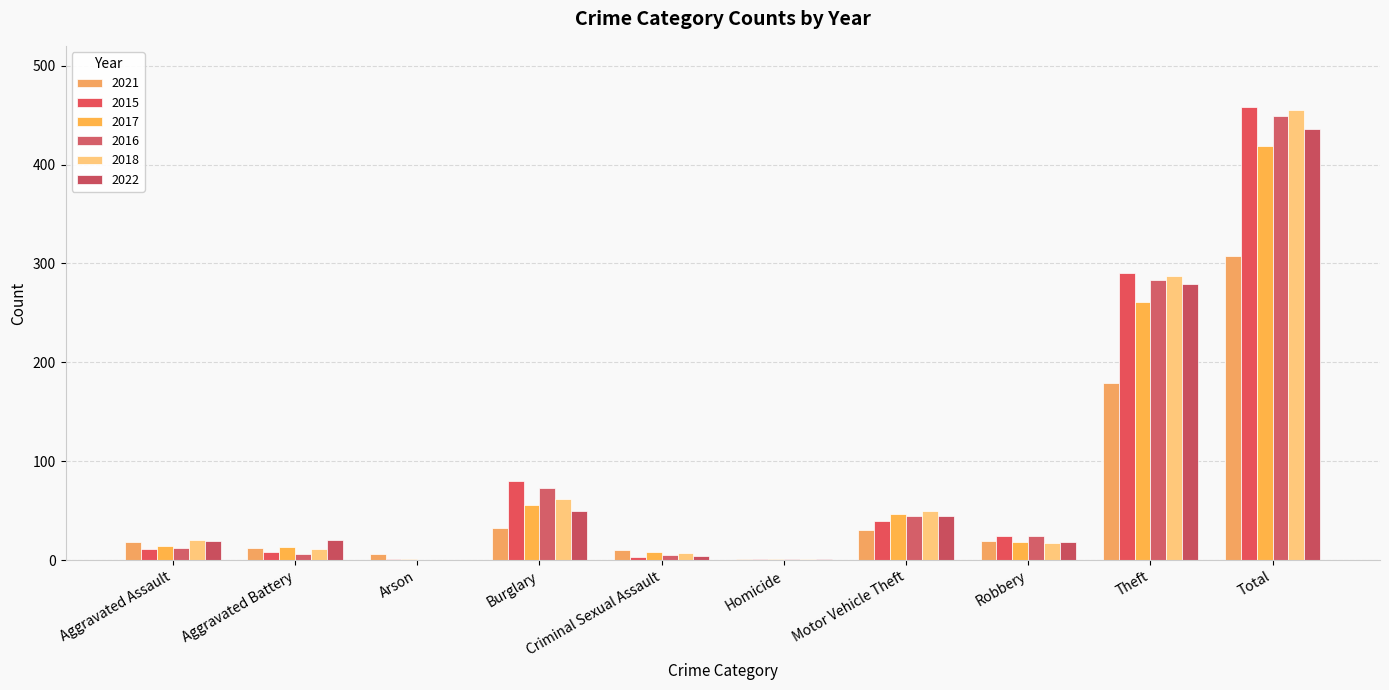

At which label does 2016 reach its peak?

Total